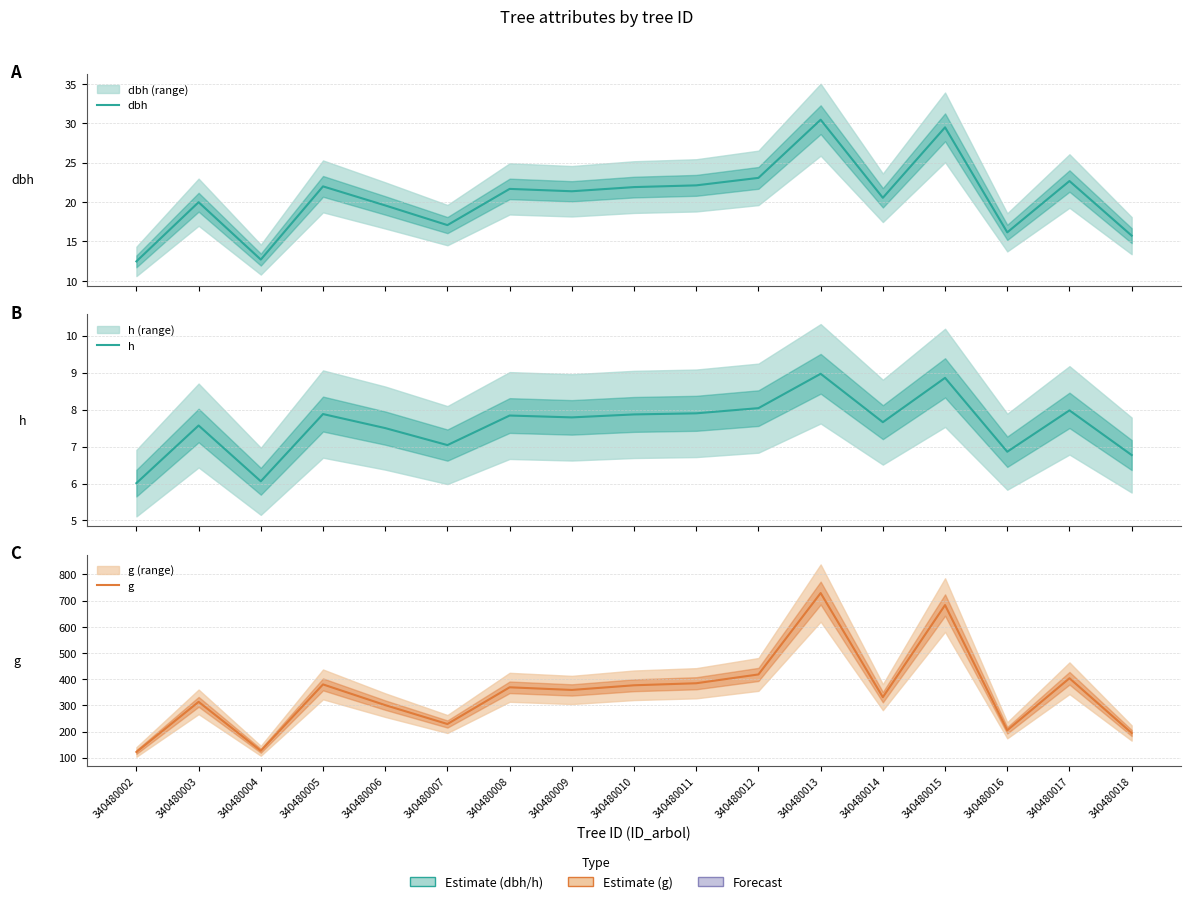

Is this an area chart (filled region under the line)?

No